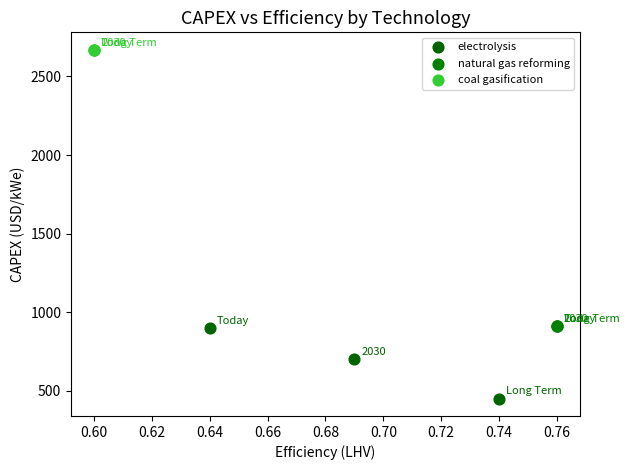

Which series contains the highest Y value?

coal gasification